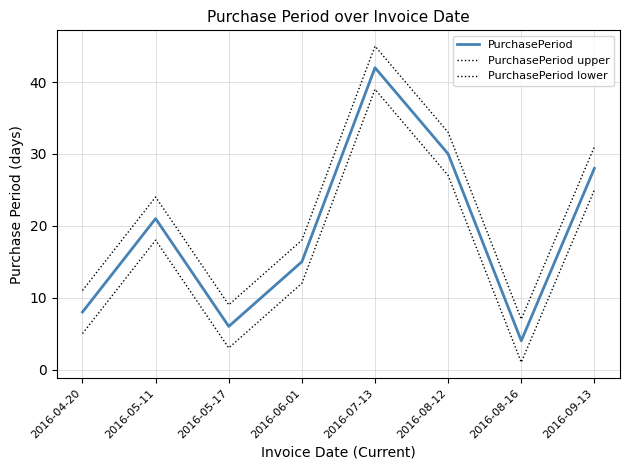

At which category is the sum across all series the highest?

2016-07-13